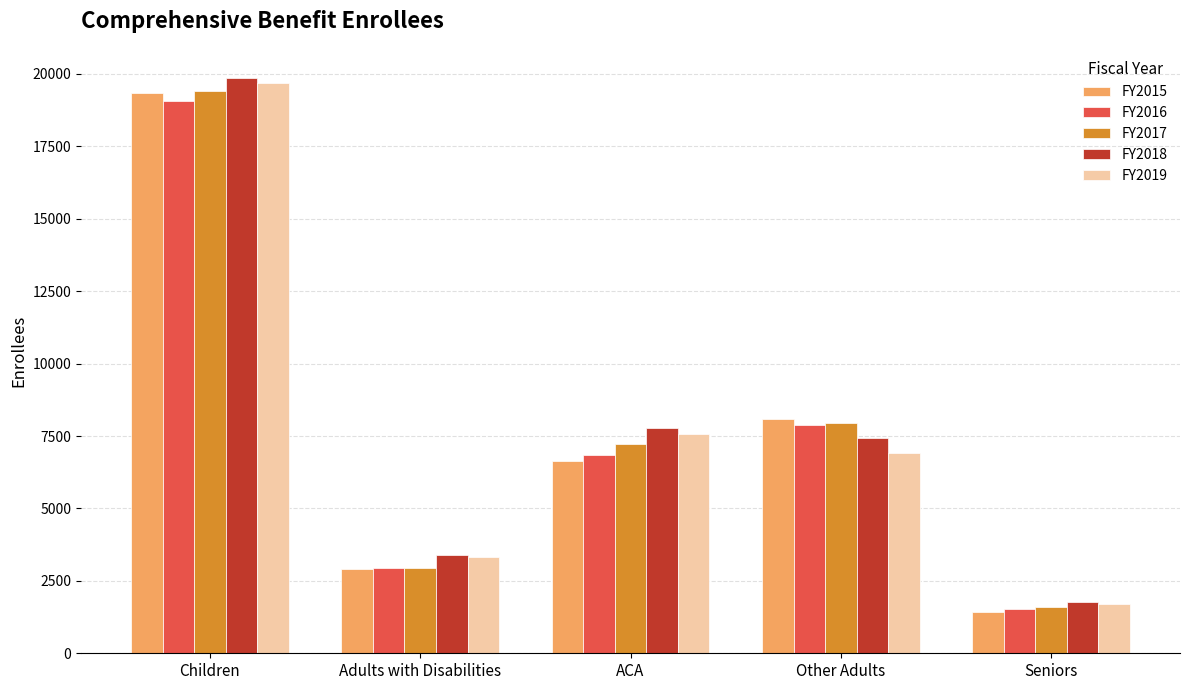

At which label does FY2015 first exceed 6621?

Children